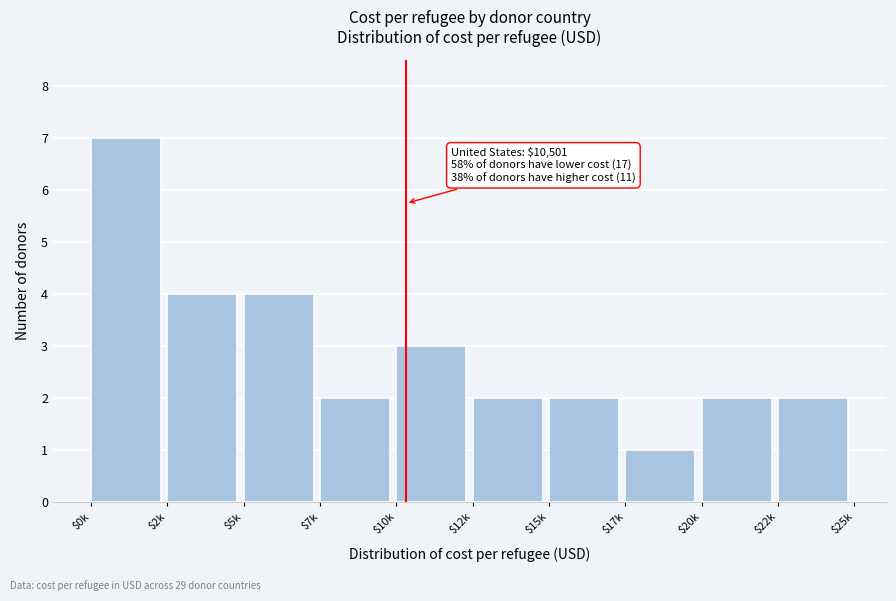

Reading left to right, list all the values displayed in this chart.

7	4	4	2	3	2	2	1	2	2